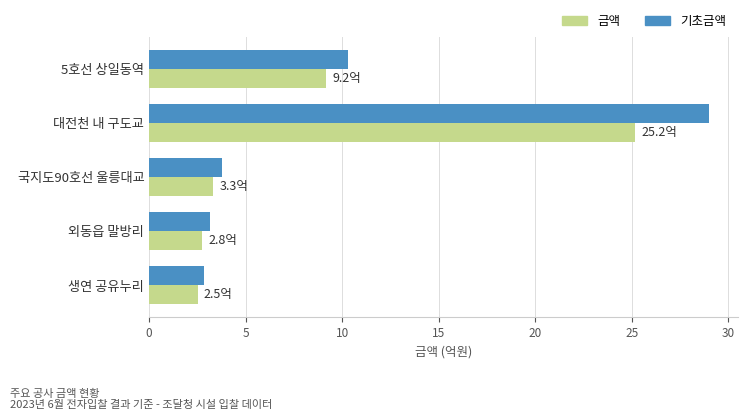

What is the lowest value of the 기초금액 series?

2.9